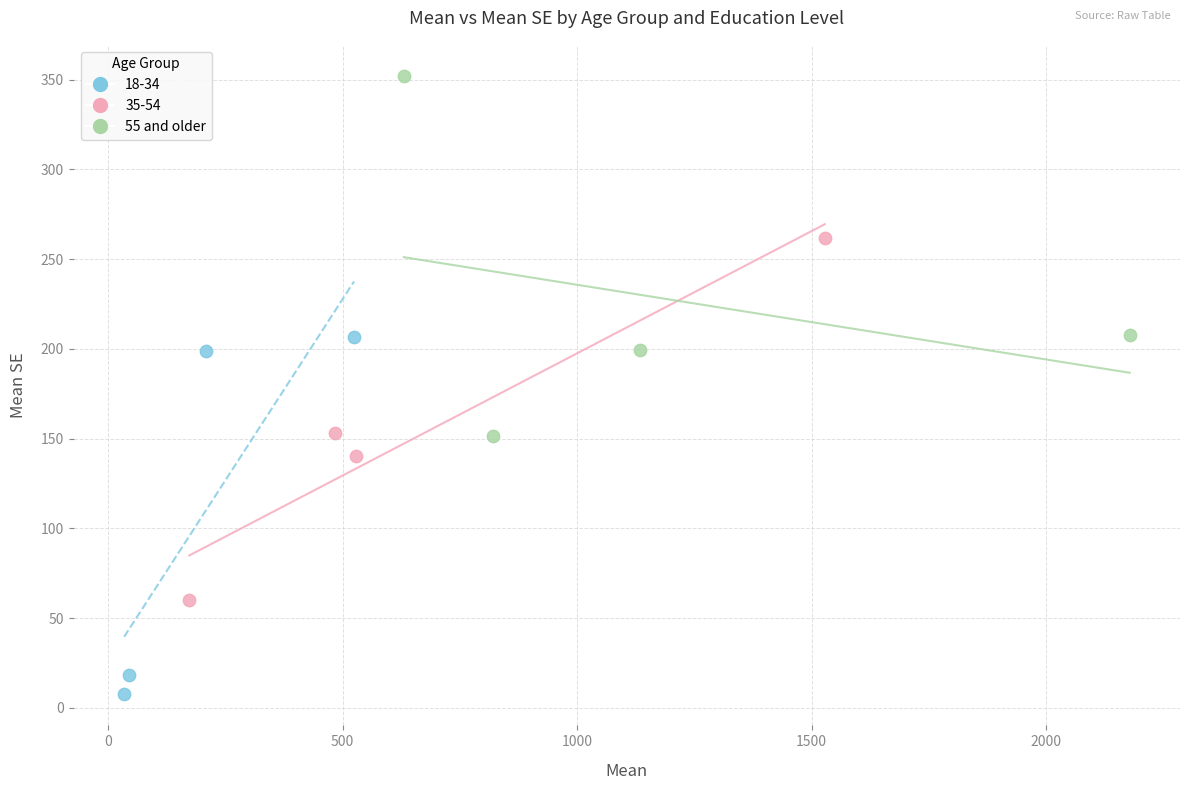

Which series contains the highest Y value?

55 and older